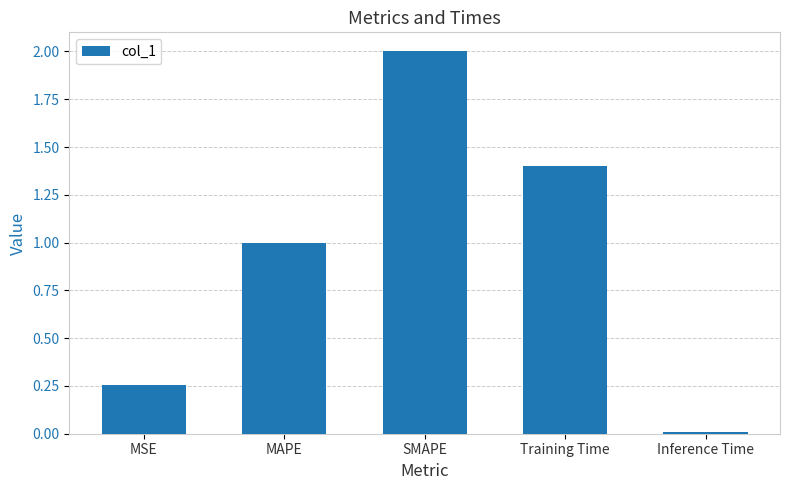

What is the change in value from MAPE to Training Time?

+0.4